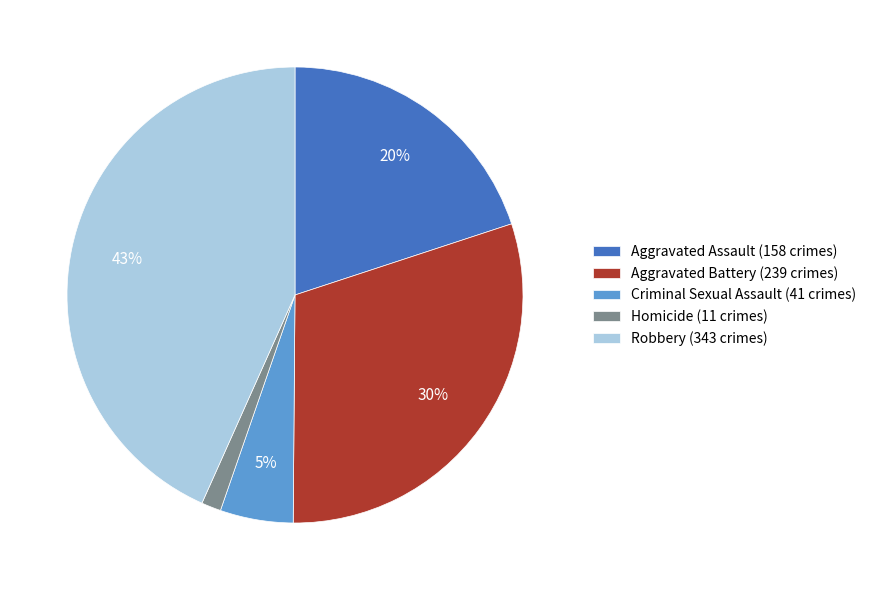

To the nearest percent, what is the difference between the Criminal Sexual Assault and Homicide slice percentages?

4%